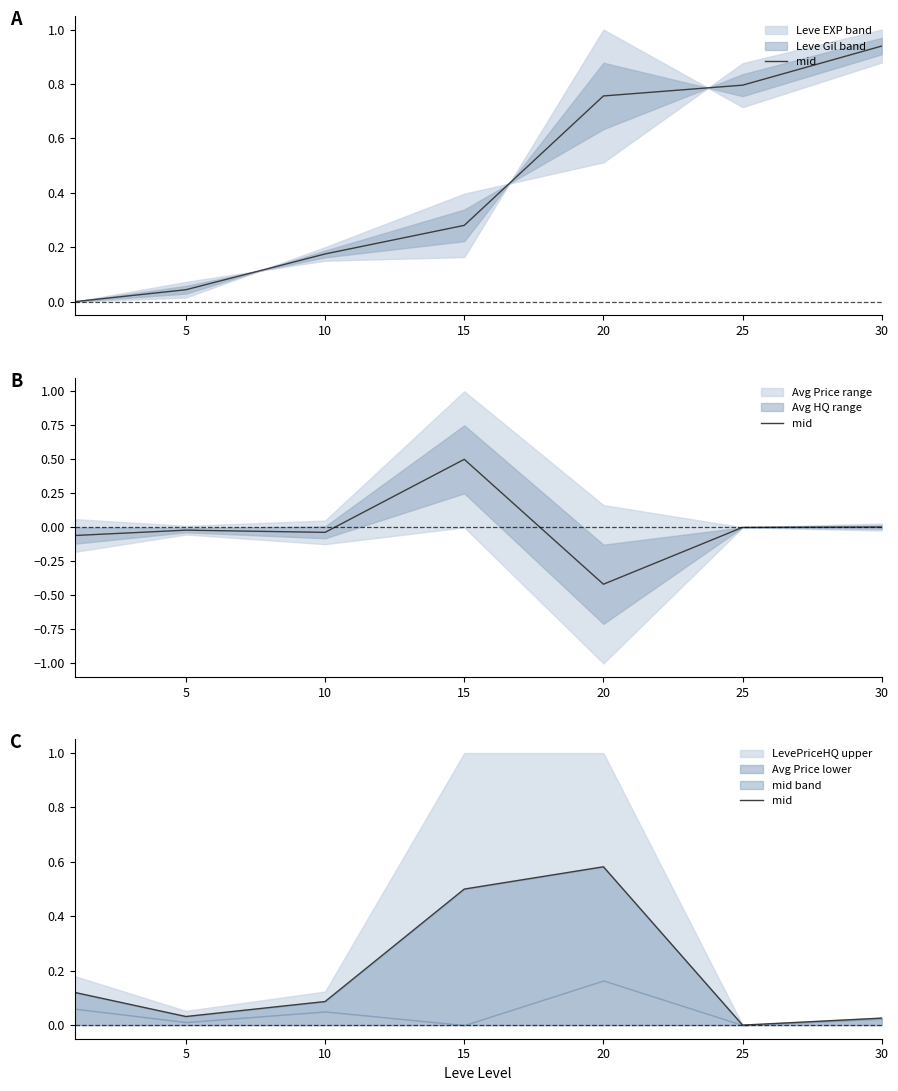

The value at 15 is 0.5. True or false?

True